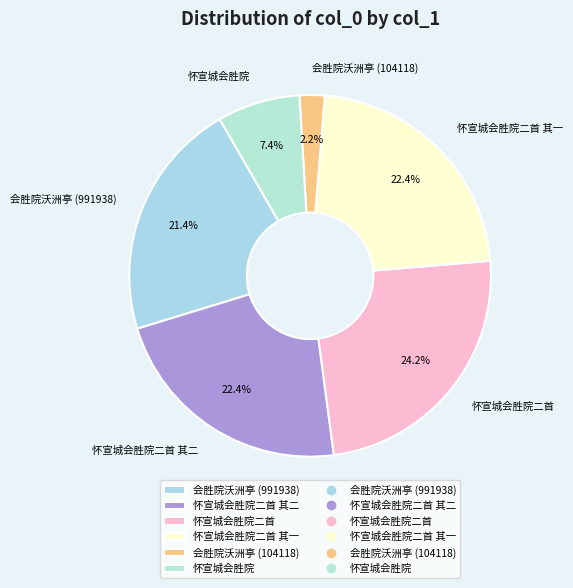

Is it true that 怀宣城会胜院 is 1% of the pie?

False